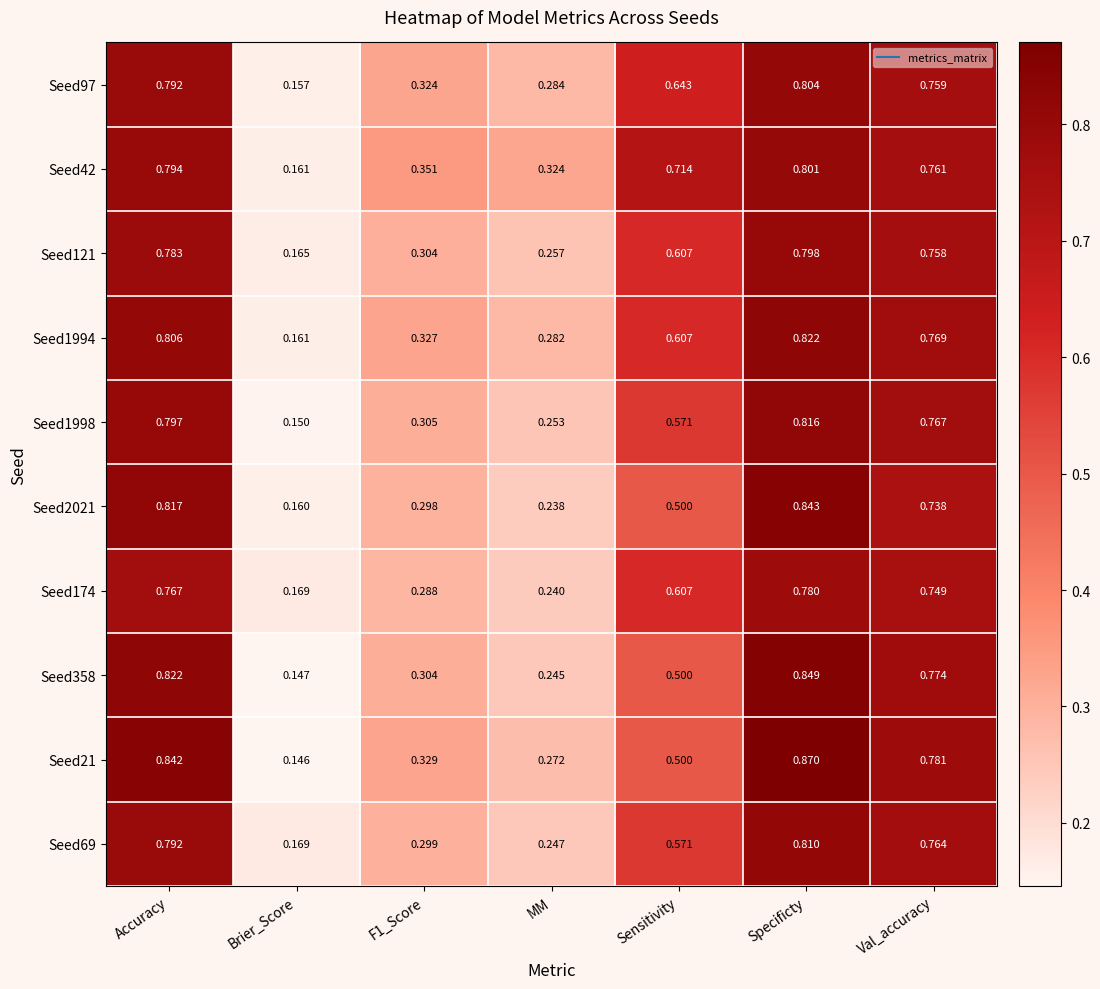

Which category has the lowest value across all series?

Brier_Score